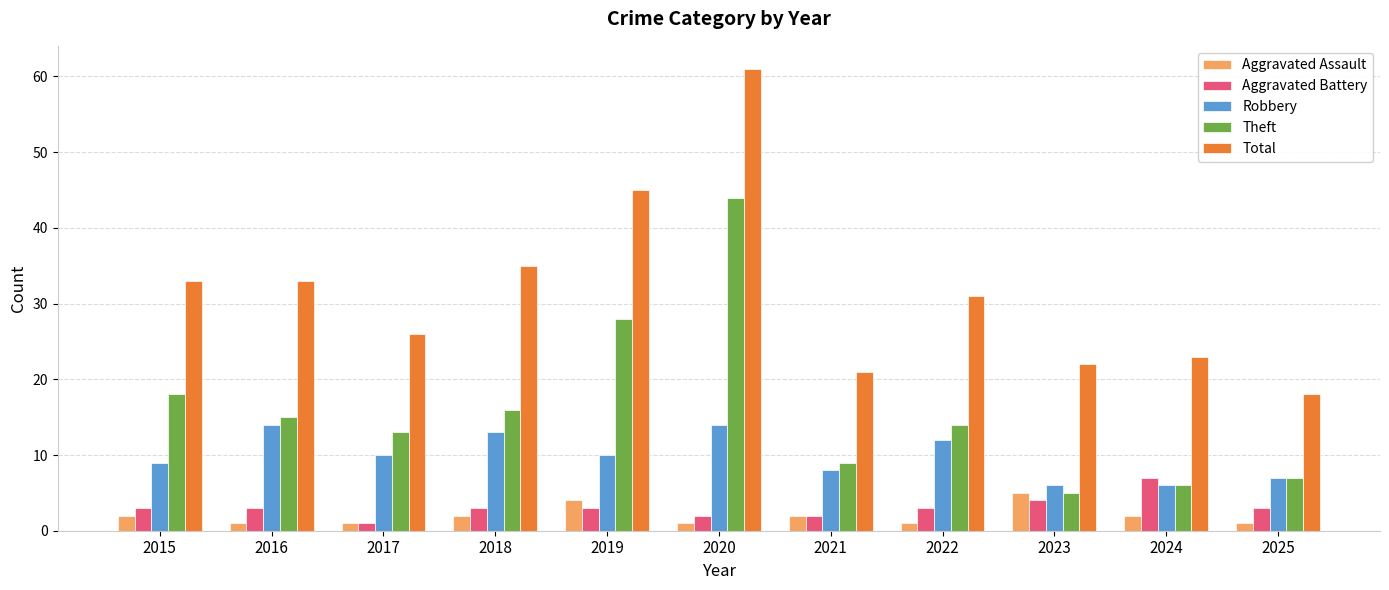

What is the spread (max minus min) of values at 2020?

60